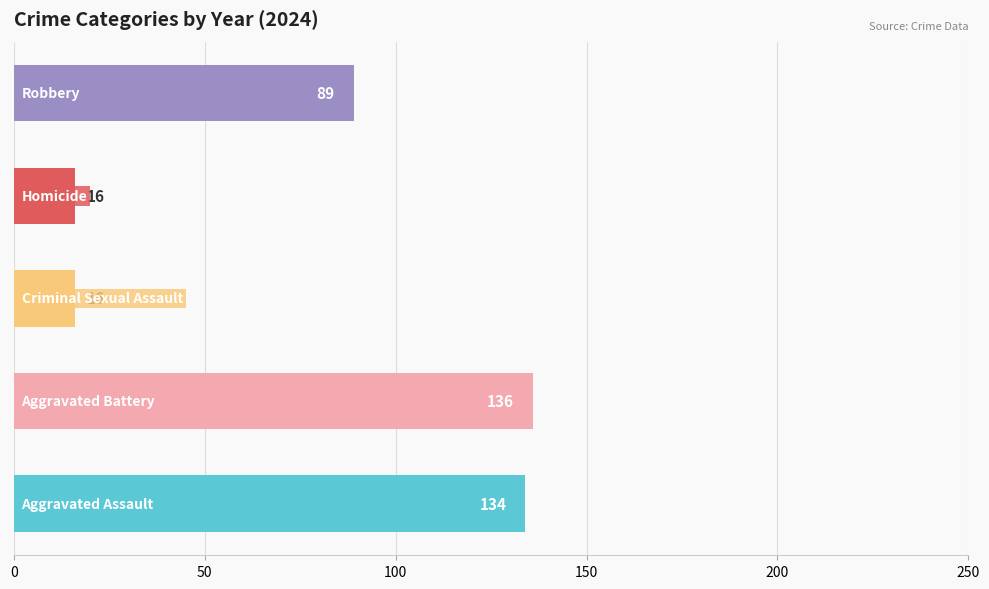

What are all the series names shown in the legend?

Aggravated Assault, Aggravated Battery, Criminal Sexual Assault, Homicide, Robbery